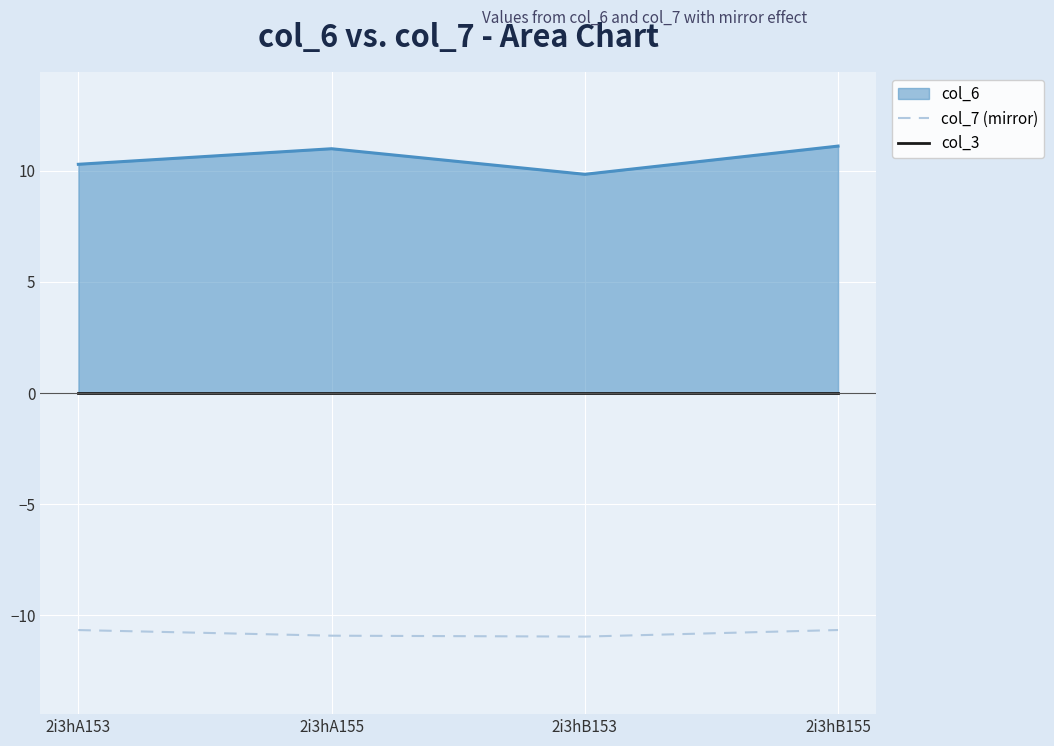

True or false: col_7 (mirror) has more than 1 interior local peaks.

False